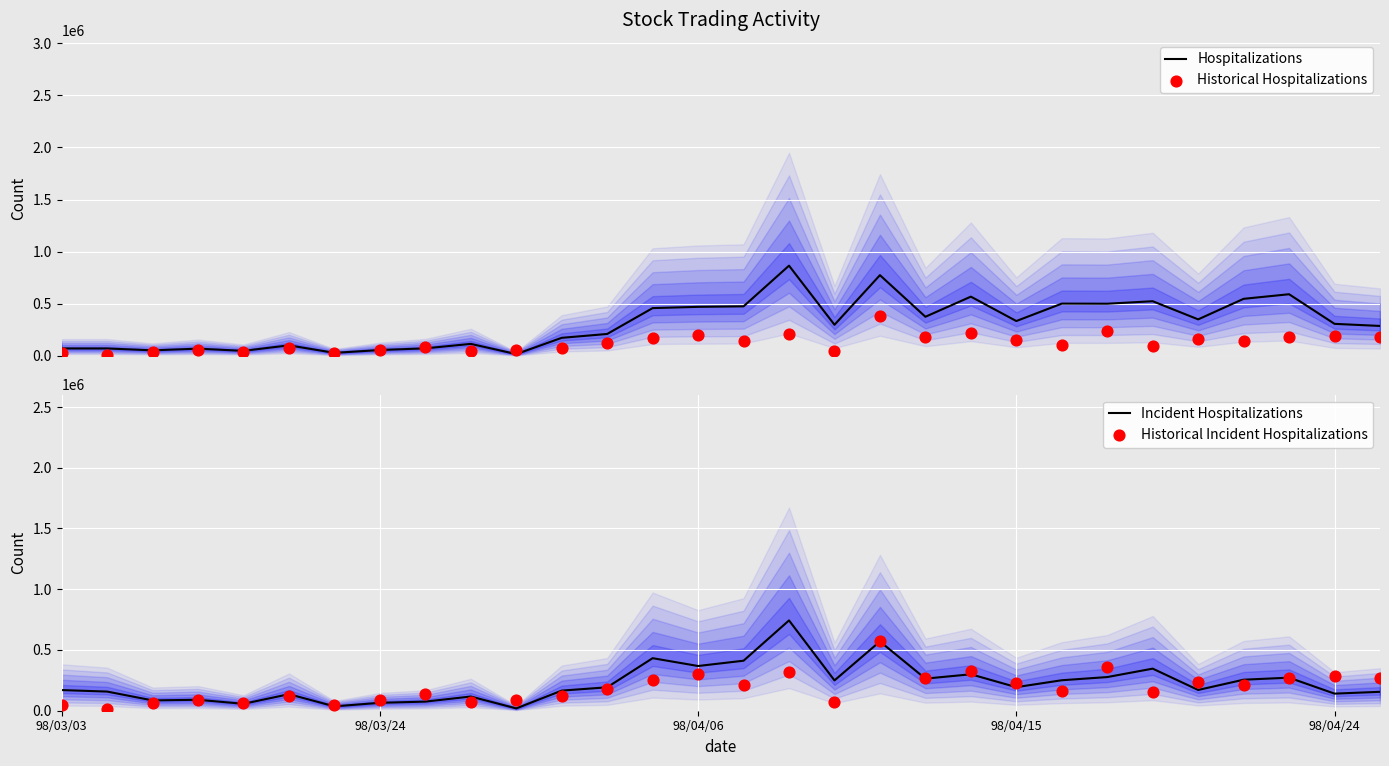

What are all the series names shown in the legend?

Hospitalizations, Historical Hospitalizations, Incident Hospitalizations, Historical Incident Hospitalizations